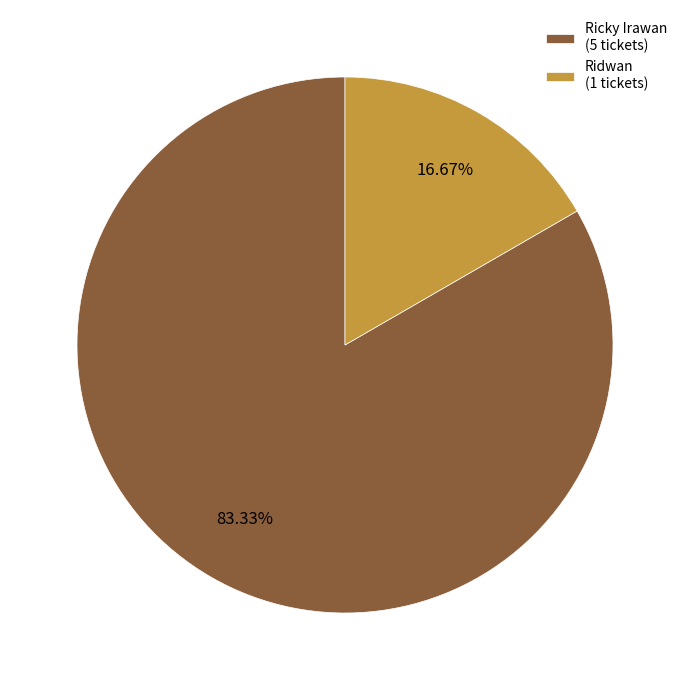

Rank the categories by value from highest to lowest.

Ricky Irawan (5 tickets), Ridwan (1 tickets)